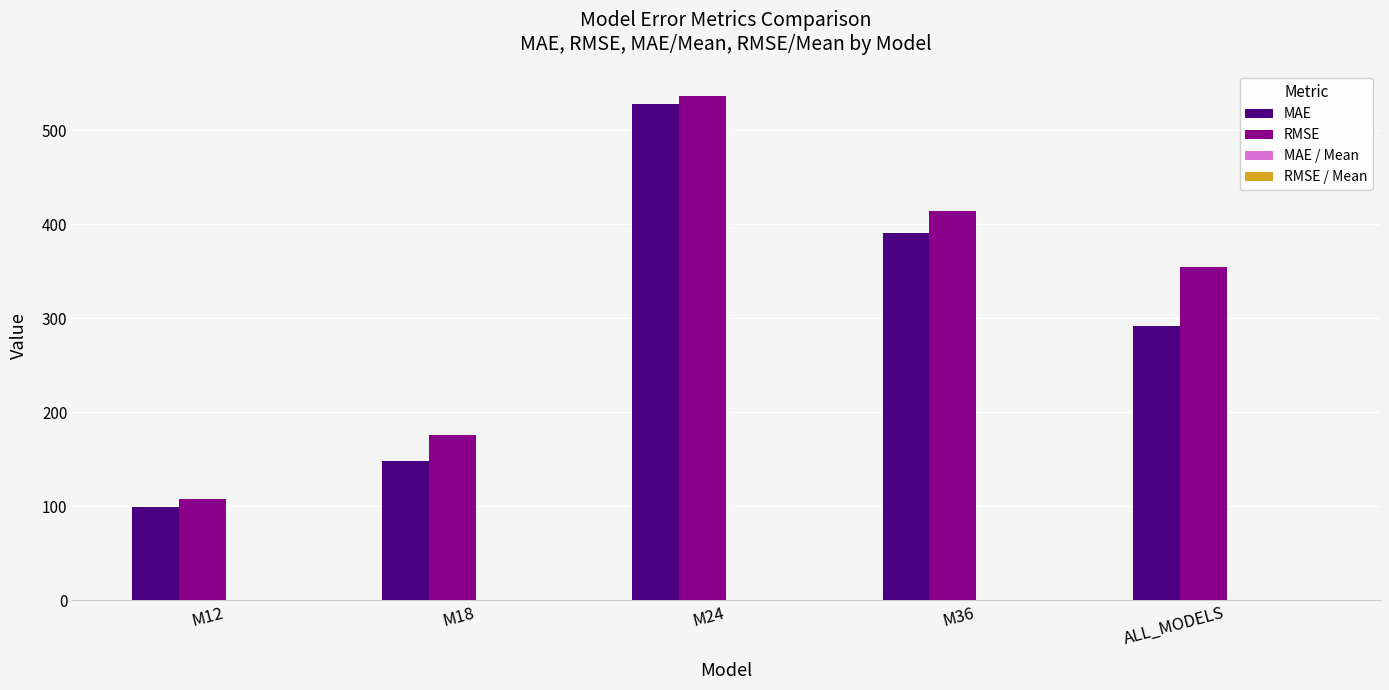

Which series changed the most between M12 and M18?

RMSE